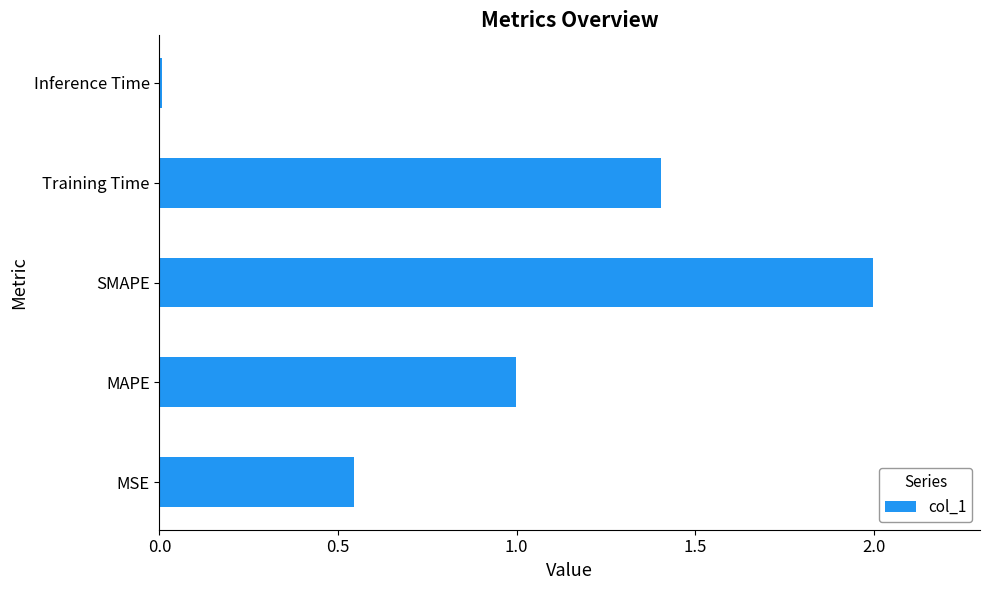

What is the average value?

1.0